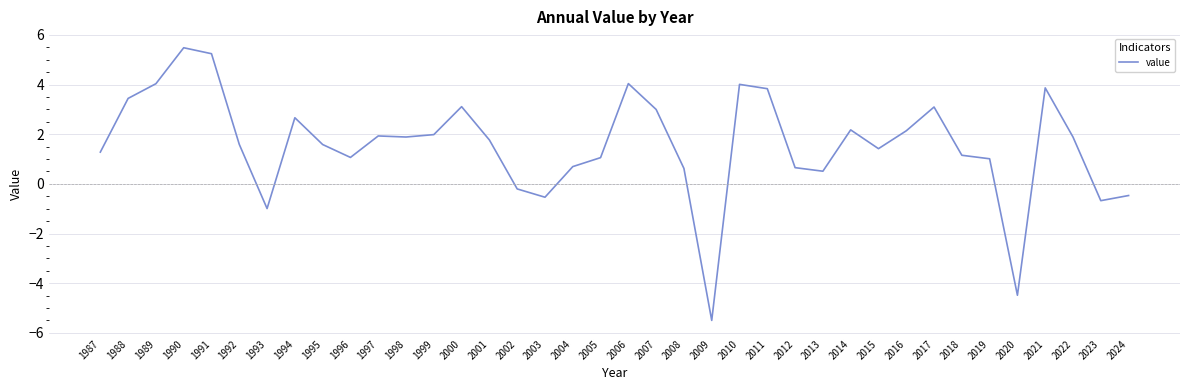

What is the change in value from 2011 to 2023?

-4.5